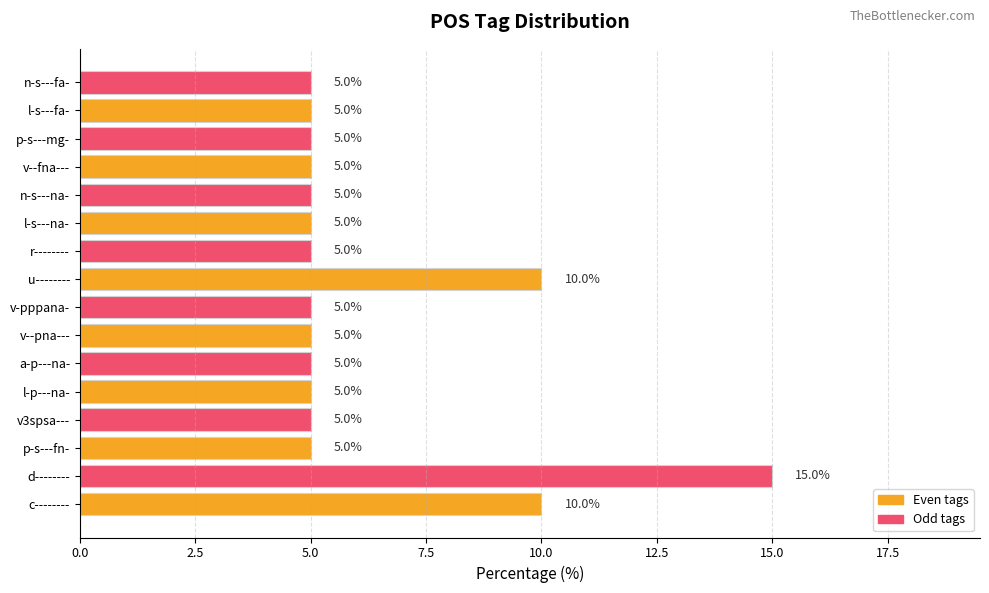

What is the difference between the maximum and minimum values?

10